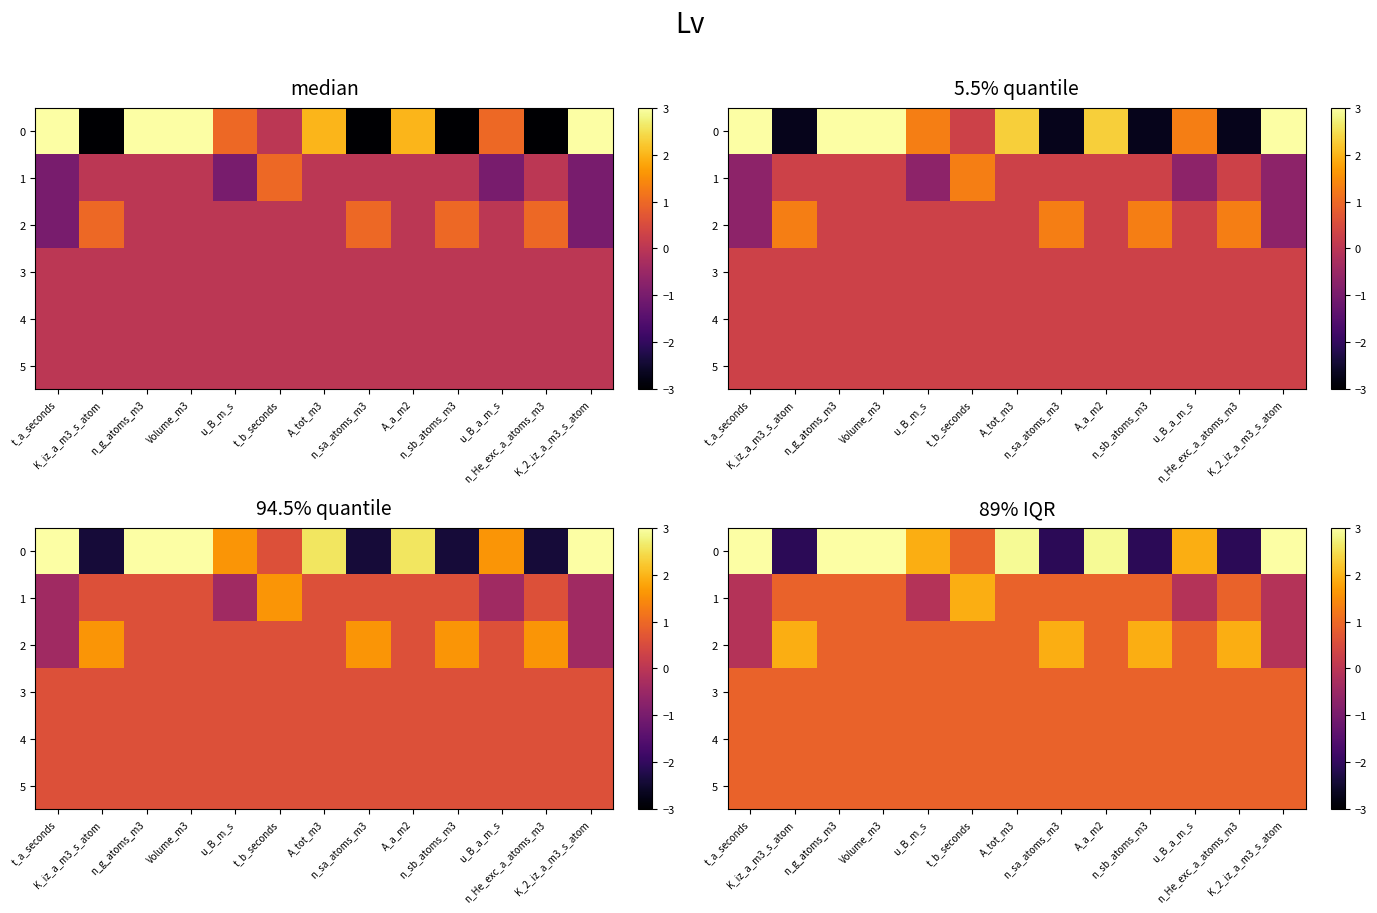

What is the sum of all 0 values?

17.7